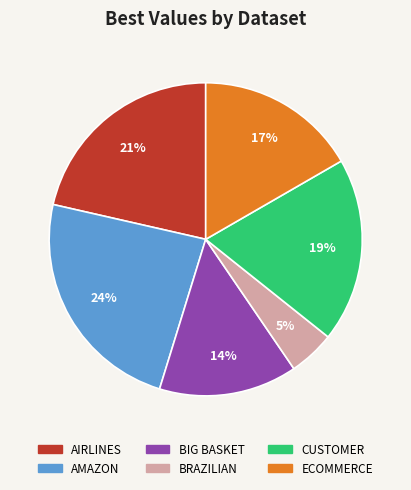

Count the number of slices in the pie.

6